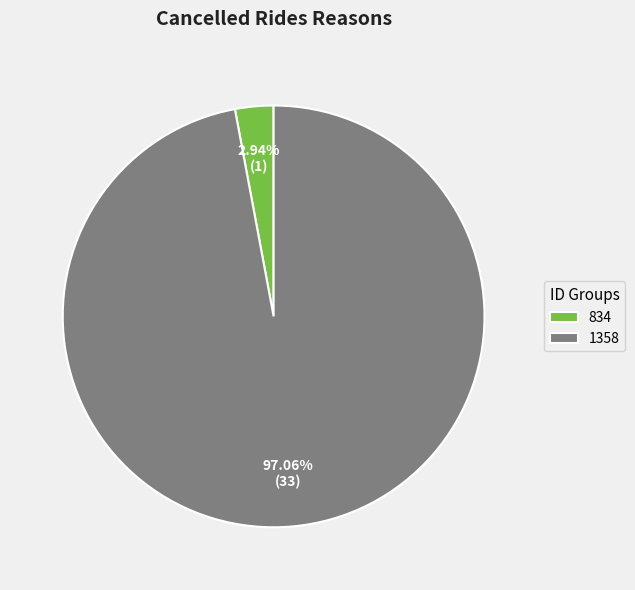

Which slice is the largest?

1358